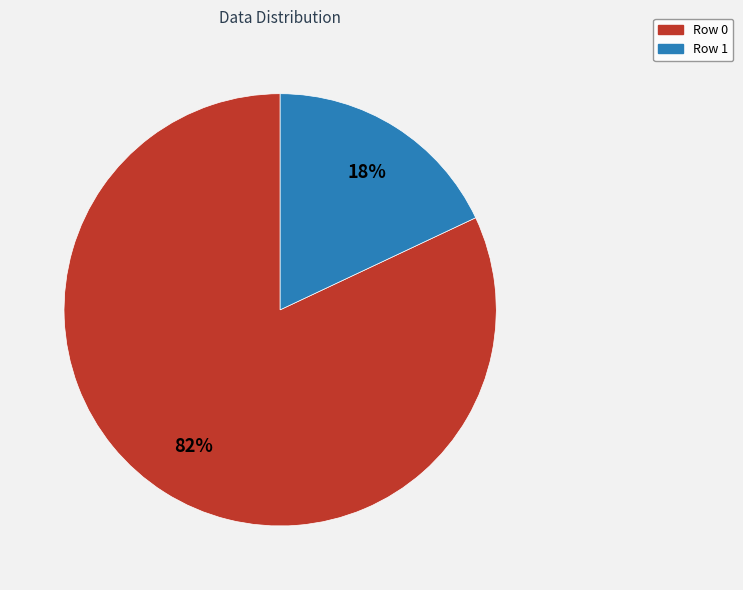

Do Row 1 and Row 0 together represent more than half of the pie?

Yes